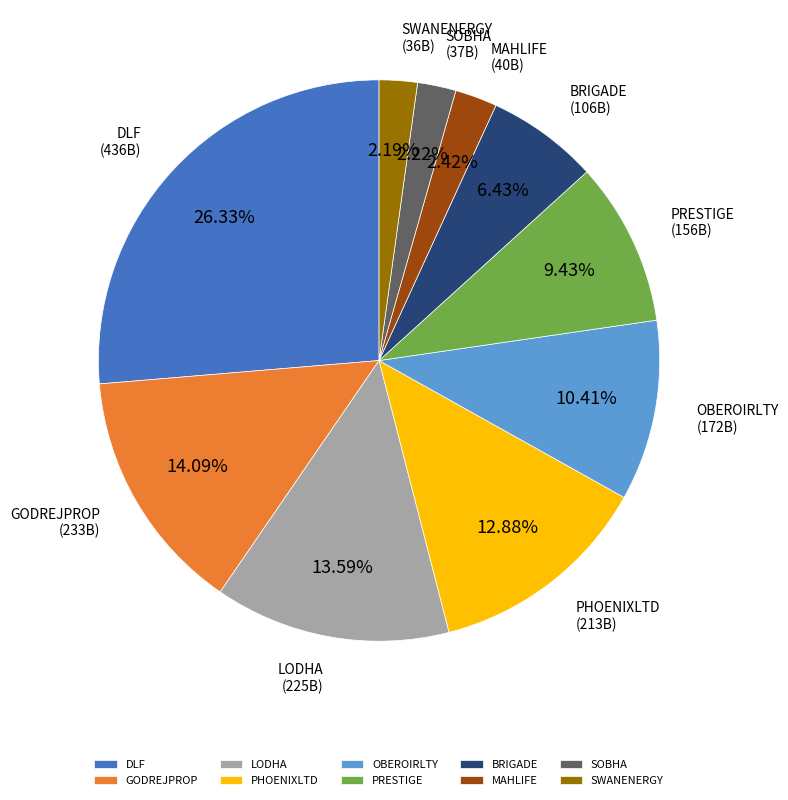

To the nearest percent, what is the average slice percentage?

10%